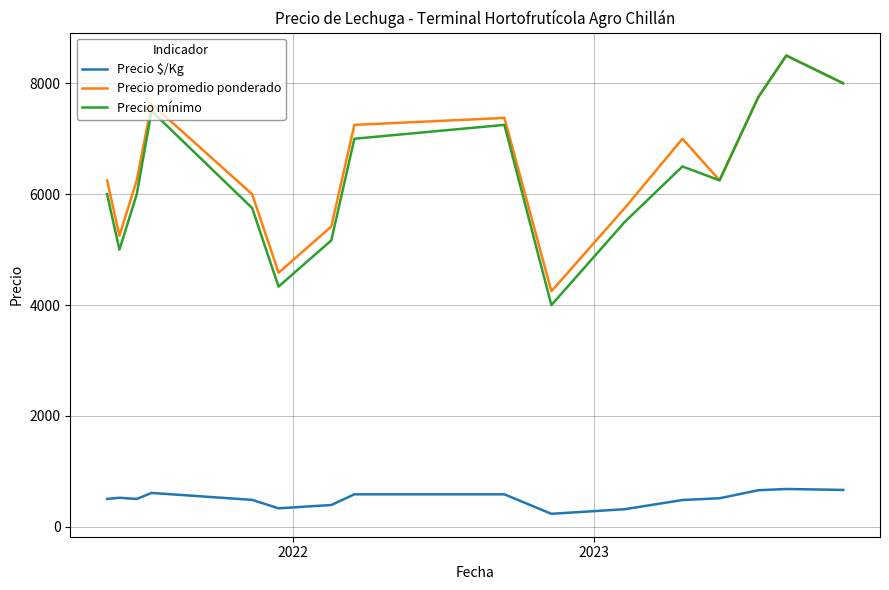

Which series has the largest range (max minus min)?

Precio mínimo